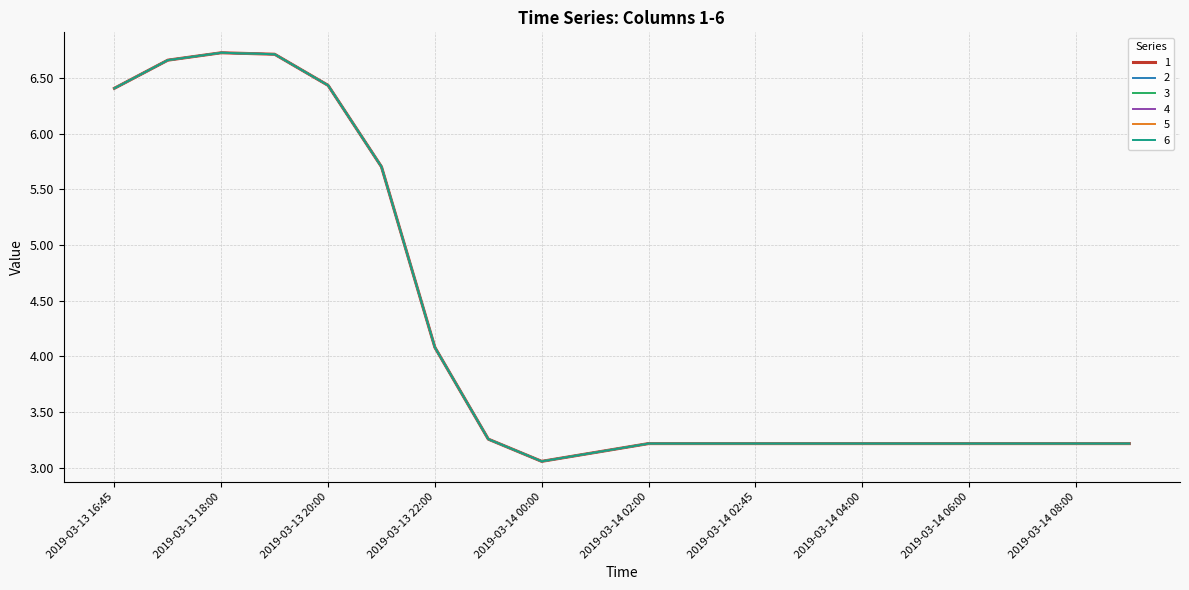

What is the label of the 19th point from the left?

2019-03-14 08:00